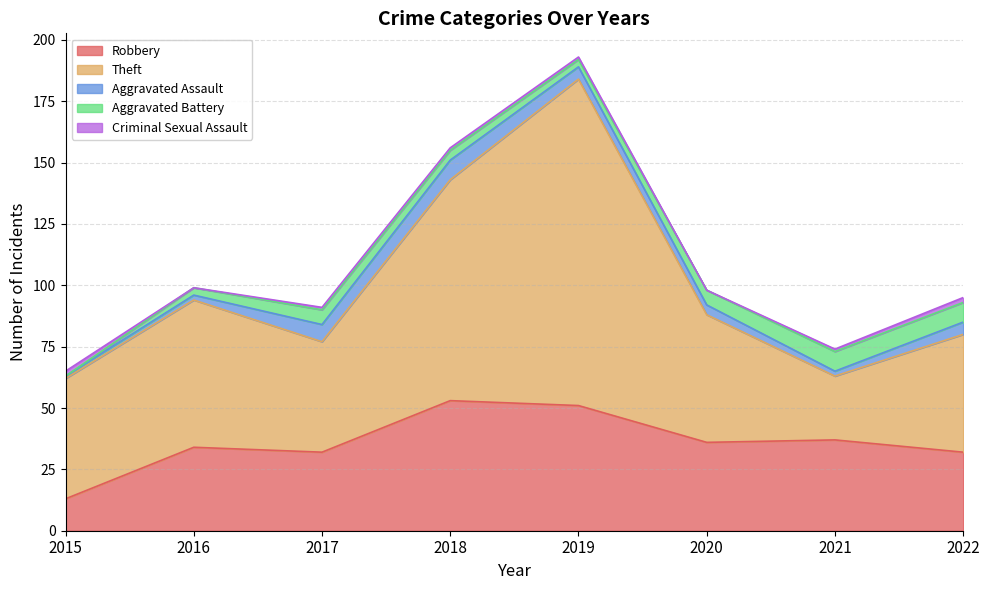

At which category does the chart reach its peak across all series?

2019